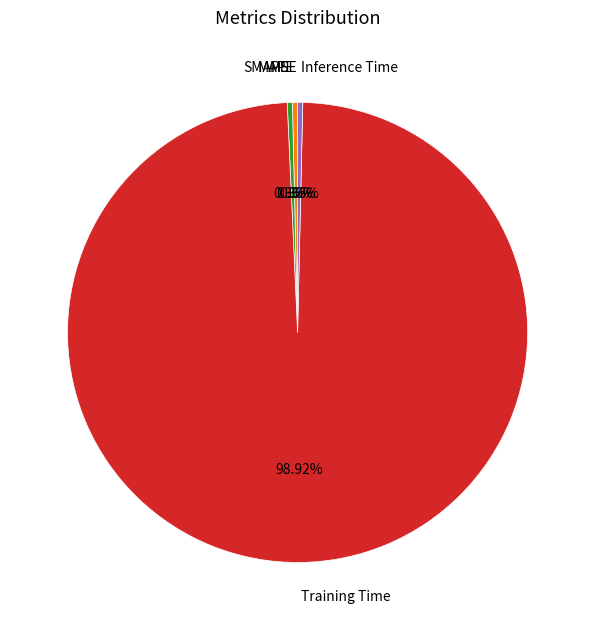

To the nearest percent, what is the difference between the SMAPE and Training Time slice percentages?

99%